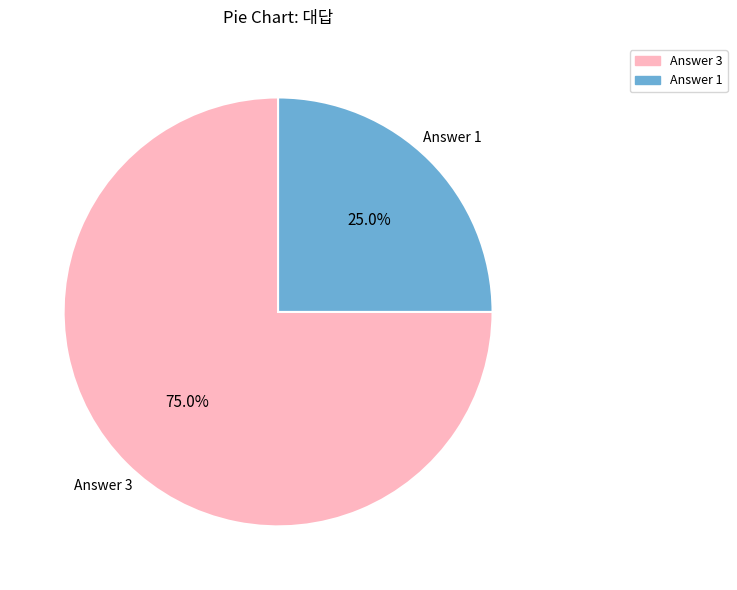

Is there any slice that represents more than half of the pie?

Yes